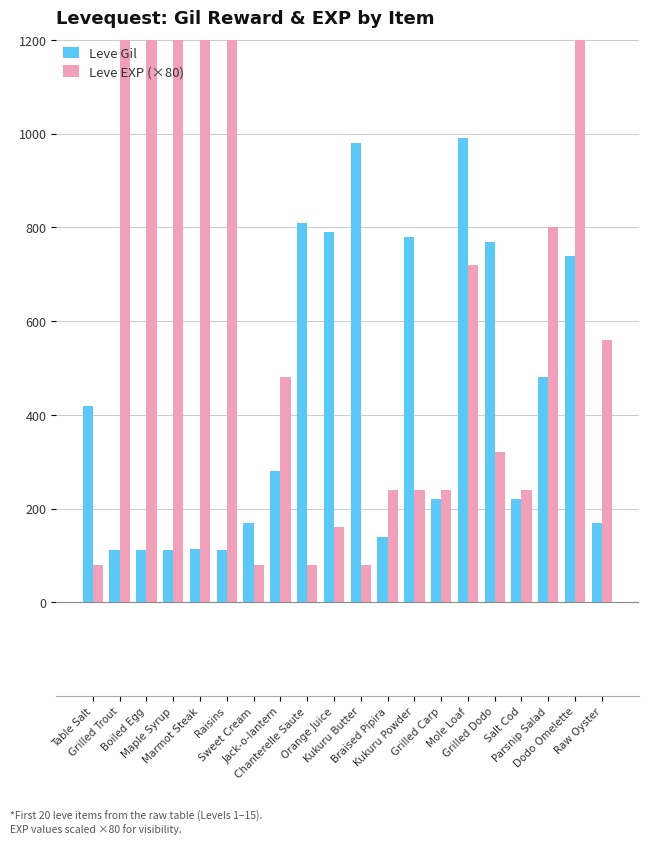

What is the difference between the Leve EXP (×80) values at Braised Pipira and Table Salt?

160